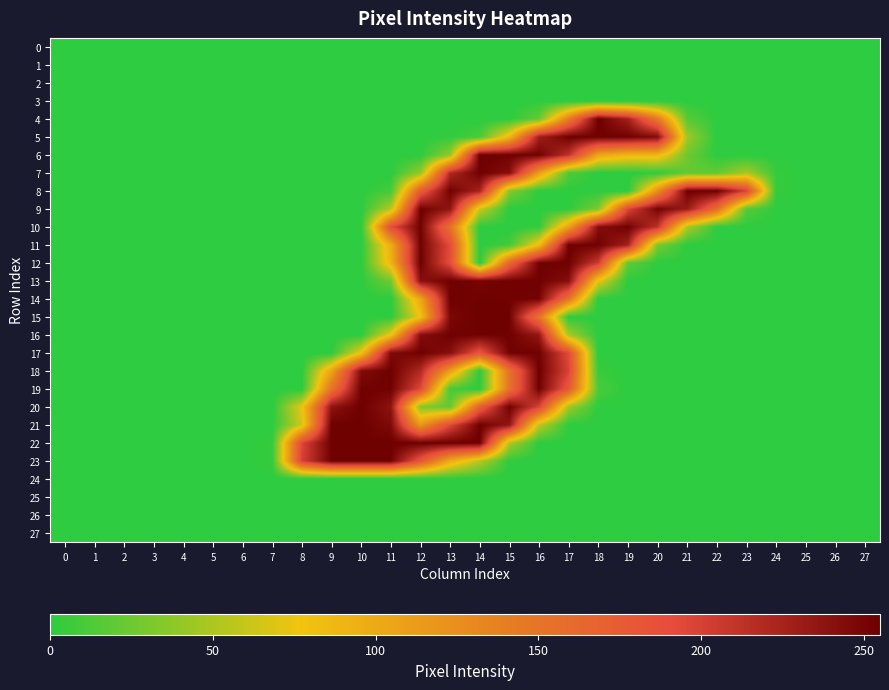

Reading left to right, extract all data points from this chart.

0: 0=0	1=0	2=0	3=0	4=0	5=0	6=0	7=0	8=0	9=0	10=0	11=0	12=0	13=0	14=0	15=0	16=0	17=0	18=0	19=0	20=0	21=0	22=0	23=0	24=0	25=0	26=0	27=0
1: 0=0	1=0	2=0	3=0	4=0	5=0	6=0	7=0	8=0	9=0	10=0	11=0	12=0	13=0	14=0	15=0	16=0	17=0	18=0	19=0	20=0	21=0	22=0	23=0	24=0	25=0	26=0	27=0
2: 0=0	1=0	2=0	3=0	4=0	5=0	6=0	7=0	8=0	9=0	10=0	11=0	12=0	13=0	14=0	15=0	16=0	17=0	18=0	19=0	20=0	21=0	22=0	23=0	24=0	25=0	26=0	27=0
3: 0=0	1=0	2=0	3=0	4=0	5=0	6=0	7=0	8=0	9=0	10=0	11=0	12=0	13=0	14=0	15=0	16=0	17=0	18=0	19=0	20=0	21=0	22=0	23=0	24=0	25=0	26=0	27=0
4: 0=0	1=0	2=0	3=0	4=0	5=0	6=0	7=0	8=0	9=0	10=0	11=0	12=0	13=0	14=0	15=0	16=23	17=141	18=255	19=227	20=145	21=17	22=0	23=0	24=0	25=0	26=0	27=0
5: 0=0	1=0	2=0	3=0	4=0	5=0	6=0	7=0	8=0	9=0	10=0	11=0	12=0	13=2	14=11	15=89	16=228	17=254	18=253	19=253	20=244	21=45	22=0	23=0	24=0	25=0	26=0	27=0
6: 0=0	1=0	2=0	3=0	4=0	5=0	6=0	7=0	8=0	9=0	10=0	11=0	12=0	13=40	14=253	15=253	16=253	17=213	18=105	19=89	20=89	21=26	22=0	23=0	24=0	25=0	26=0	27=0
7: 0=0	1=0	2=0	3=0	4=0	5=0	6=0	7=0	8=0	9=0	10=0	11=0	12=41	13=219	14=254	15=242	16=112	17=13	18=0	19=0	20=2	21=21	22=21	23=49	24=4	25=0	26=0	27=0
8: 0=0	1=0	2=0	3=0	4=0	5=0	6=0	7=0	8=0	9=0	10=0	11=9	12=174	13=253	14=225	15=34	16=0	17=0	18=0	19=0	20=124	21=253	22=254	23=199	24=4	25=0	26=0	27=0
9: 0=0	1=0	2=0	3=0	4=0	5=0	6=0	7=0	8=0	9=0	10=0	11=54	12=253	13=237	14=62	15=0	16=0	17=0	18=32	19=196	20=251	21=232	22=157	23=16	24=0	25=0	26=0	27=0
10: 0=0	1=0	2=0	3=0	4=0	5=0	6=0	7=0	8=0	9=0	10=0	11=190	12=253	13=153	14=0	15=0	16=2	17=109	18=243	19=253	20=212	21=50	22=0	23=0	24=0	25=0	26=0	27=0
11: 0=0	1=0	2=0	3=0	4=0	5=0	6=0	7=0	8=0	9=0	10=0	11=97	12=253	13=192	14=0	15=8	16=84	17=253	18=253	19=227	20=30	21=0	22=0	23=0	24=0	25=0	26=0	27=0
12: 0=0	1=0	2=0	3=0	4=0	5=0	6=0	7=0	8=0	9=0	10=0	11=91	12=254	13=190	14=0	15=164	16=253	17=254	18=205	19=20	20=0	21=0	22=0	23=0	24=0	25=0	26=0	27=0
13: 0=0	1=0	2=0	3=0	4=0	5=0	6=0	7=0	8=0	9=0	10=0	11=26	12=240	13=253	14=250	15=253	16=253	17=242	18=73	19=0	20=0	21=0	22=0	23=0	24=0	25=0	26=0	27=0
14: 0=0	1=0	2=0	3=0	4=0	5=0	6=0	7=0	8=0	9=0	10=0	11=0	12=103	13=253	14=253	15=253	16=251	17=150	18=0	19=0	20=0	21=0	22=0	23=0	24=0	25=0	26=0	27=0
15: 0=0	1=0	2=0	3=0	4=0	5=0	6=0	7=0	8=0	9=0	10=0	11=0	12=78	13=248	14=254	15=253	16=149	17=0	18=0	19=0	20=0	21=0	22=0	23=0	24=0	25=0	26=0	27=0
16: 0=0	1=0	2=0	3=0	4=0	5=0	6=0	7=0	8=0	9=0	10=0	11=77	12=243	13=253	14=253	15=253	16=235	17=49	18=0	19=0	20=0	21=0	22=0	23=0	24=0	25=0	26=0	27=0
17: 0=0	1=0	2=0	3=0	4=0	5=0	6=0	7=0	8=0	9=0	10=78	11=246	12=253	13=242	14=183	15=252	16=253	17=193	18=0	19=0	20=0	21=0	22=0	23=0	24=0	25=0	26=0	27=0
18: 0=0	1=0	2=0	3=0	4=0	5=0	6=0	7=0	8=0	9=107	10=244	11=254	12=220	13=111	14=0	15=151	16=254	17=199	18=4	19=0	20=0	21=0	22=0	23=0	24=0	25=0	26=0	27=0
19: 0=0	1=0	2=0	3=0	4=0	5=0	6=0	7=0	8=0	9=151	10=253	11=253	12=195	13=10	14=0	15=152	16=253	17=179	18=12	19=0	20=0	21=0	22=0	23=0	24=0	25=0	26=0	27=0
20: 0=0	1=0	2=0	3=0	4=0	5=0	6=0	7=0	8=74	9=238	10=254	11=238	12=33	13=22	14=172	15=253	16=198	17=45	18=0	19=0	20=0	21=0	22=0	23=0	24=0	25=0	26=0	27=0
21: 0=0	1=0	2=0	3=0	4=0	5=0	6=0	7=0	8=65	9=254	10=254	11=246	12=118	13=194	14=254	15=236	16=57	17=0	18=0	19=0	20=0	21=0	22=0	23=0	24=0	25=0	26=0	27=0
22: 0=0	1=0	2=0	3=0	4=0	5=0	6=0	7=4	8=196	9=254	10=254	11=254	12=254	13=254	14=254	15=51	16=0	17=0	18=0	19=0	20=0	21=0	22=0	23=0	24=0	25=0	26=0	27=0
23: 0=0	1=0	2=0	3=0	4=0	5=0	6=0	7=4	8=200	9=253	10=253	11=253	12=181	13=99	14=54	15=1	16=0	17=0	18=0	19=0	20=0	21=0	22=0	23=0	24=0	25=0	26=0	27=0
24: 0=0	1=0	2=0	3=0	4=0	5=0	6=0	7=0	8=0	9=0	10=0	11=0	12=0	13=0	14=0	15=0	16=0	17=0	18=0	19=0	20=0	21=0	22=0	23=0	24=0	25=0	26=0	27=0
25: 0=0	1=0	2=0	3=0	4=0	5=0	6=0	7=0	8=0	9=0	10=0	11=0	12=0	13=0	14=0	15=0	16=0	17=0	18=0	19=0	20=0	21=0	22=0	23=0	24=0	25=0	26=0	27=0
26: 0=0	1=0	2=0	3=0	4=0	5=0	6=0	7=0	8=0	9=0	10=0	11=0	12=0	13=0	14=0	15=0	16=0	17=0	18=0	19=0	20=0	21=0	22=0	23=0	24=0	25=0	26=0	27=0
27: 0=0	1=0	2=0	3=0	4=0	5=0	6=0	7=0	8=0	9=0	10=0	11=0	12=0	13=0	14=0	15=0	16=0	17=0	18=0	19=0	20=0	21=0	22=0	23=0	24=0	25=0	26=0	27=0